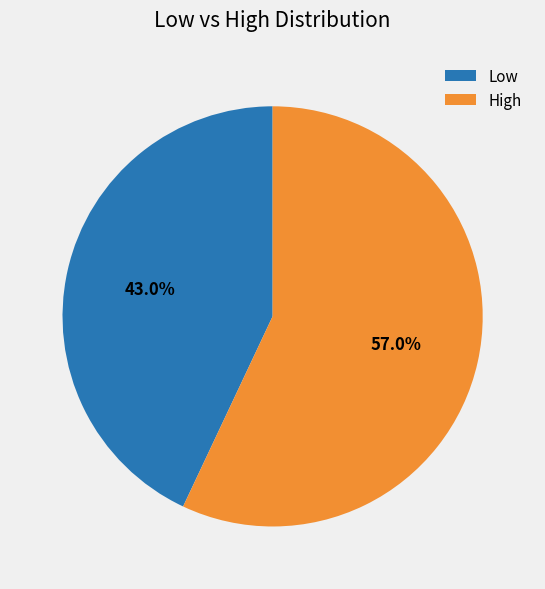

To the nearest percent, what is the difference between the largest and smallest slice percentages?

14%